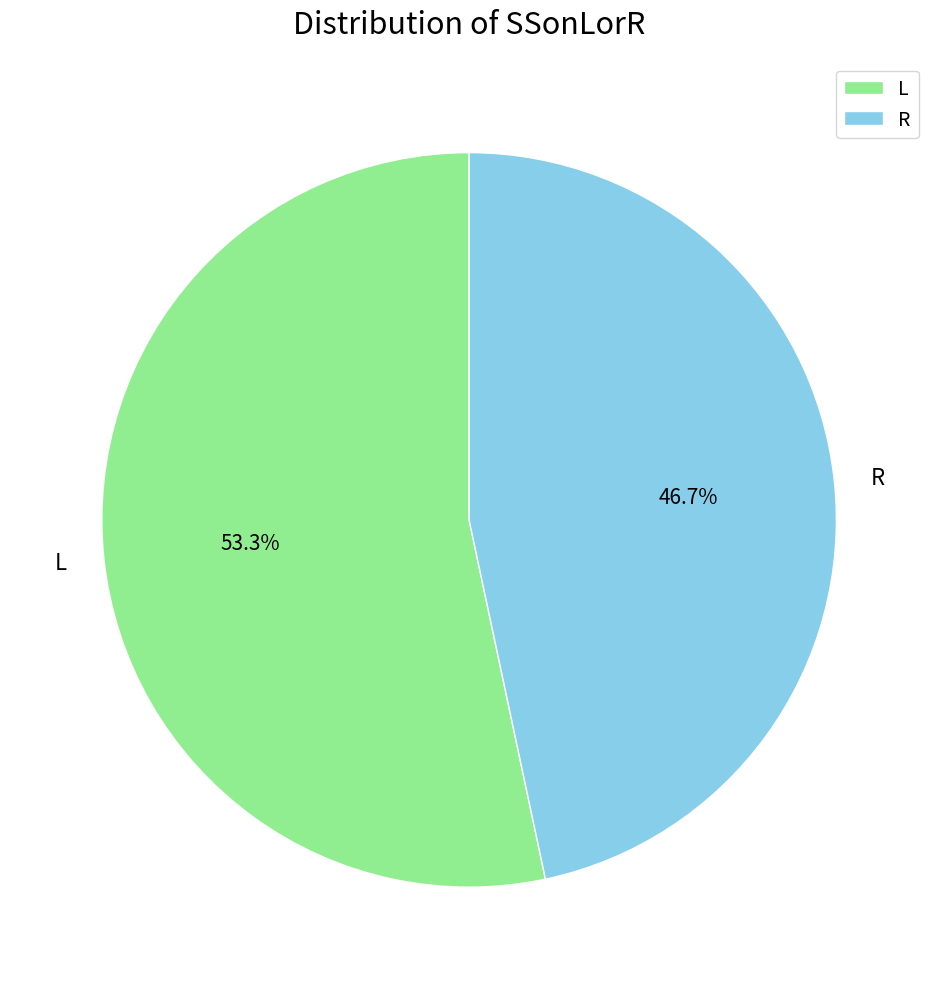

To the nearest percent, what portion does R represent?

47%